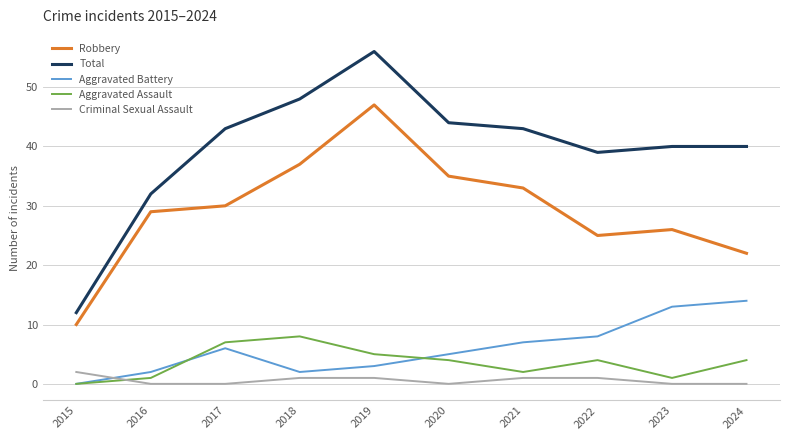

Reading right to left, what are all the values shown in this chart?

Robbery: 2024=22	2023=26	2022=25	2021=33	2020=35	2019=47	2018=37	2017=30	2016=29	2015=10
Total: 2024=40	2023=40	2022=39	2021=43	2020=44	2019=56	2018=48	2017=43	2016=32	2015=12
Aggravated Battery: 2024=14	2023=13	2022=8	2021=7	2020=5	2019=3	2018=2	2017=6	2016=2	2015=0
Aggravated Assault: 2024=4	2023=1	2022=4	2021=2	2020=4	2019=5	2018=8	2017=7	2016=1	2015=0
Criminal Sexual Assault: 2024=0	2023=0	2022=1	2021=1	2020=0	2019=1	2018=1	2017=0	2016=0	2015=2